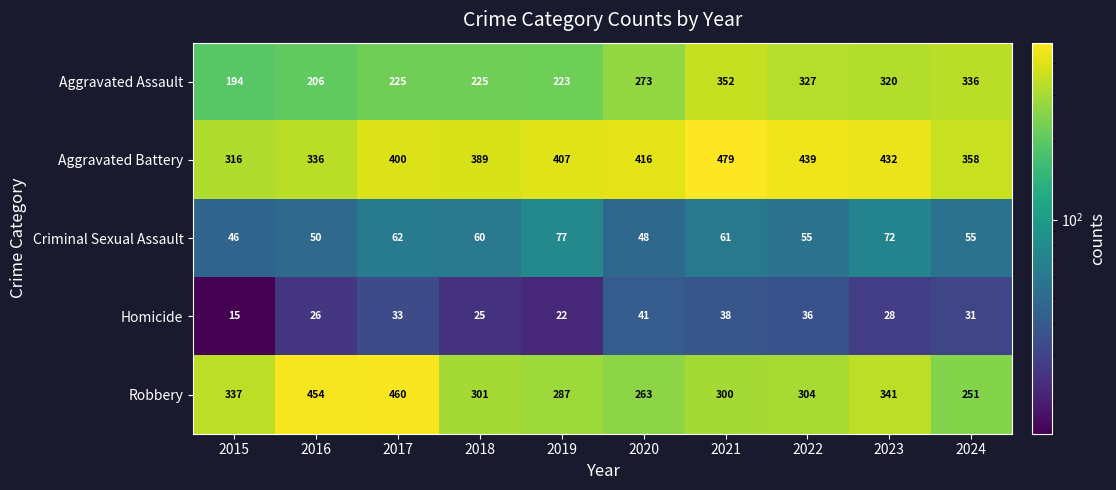

What is the sum of the Robbery values at 2016 and 2023?

795